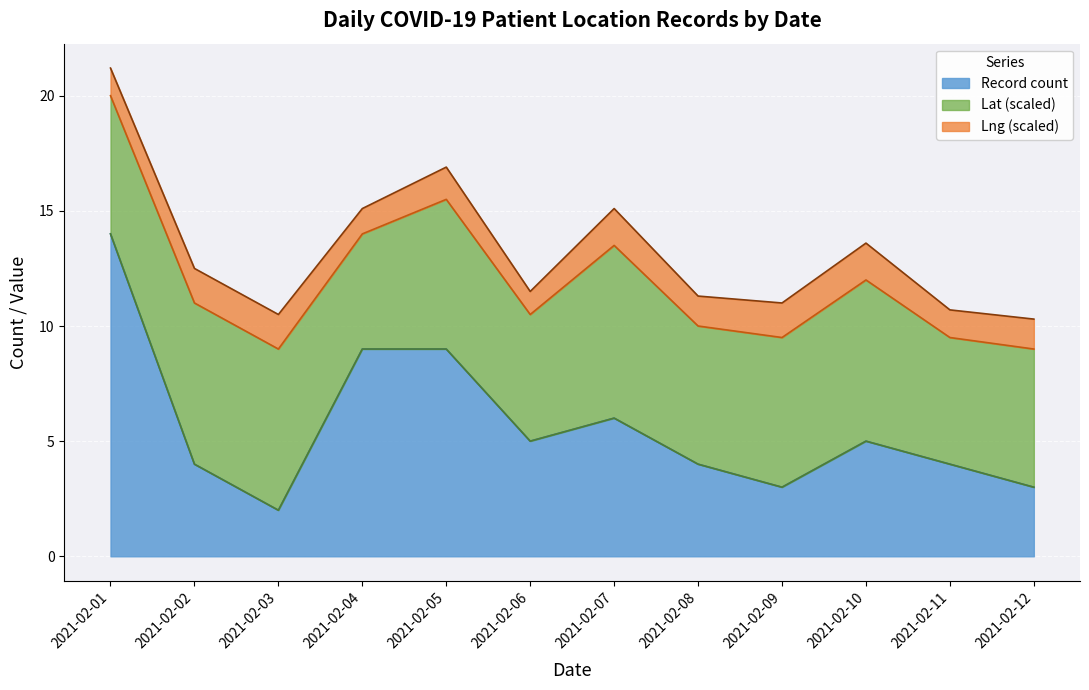

True or false: the data shows 5 at 2021-02-06.

True